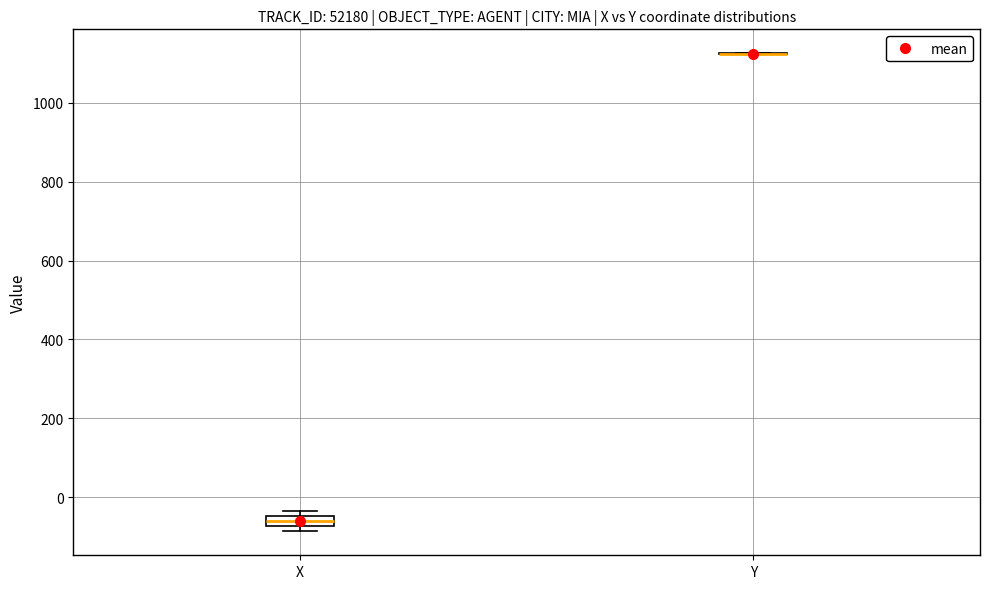

Which box is the tallest, from its lower edge to its upper edge?

X